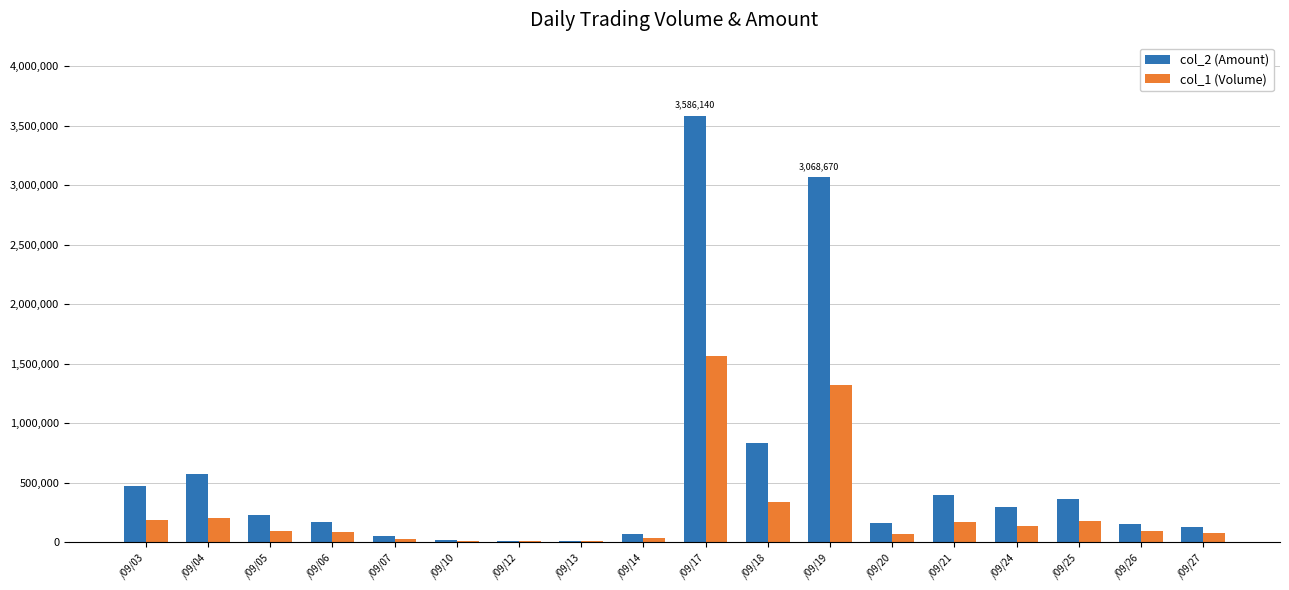

Which category has the highest value in the col_2 (Amount) series?

/09/17